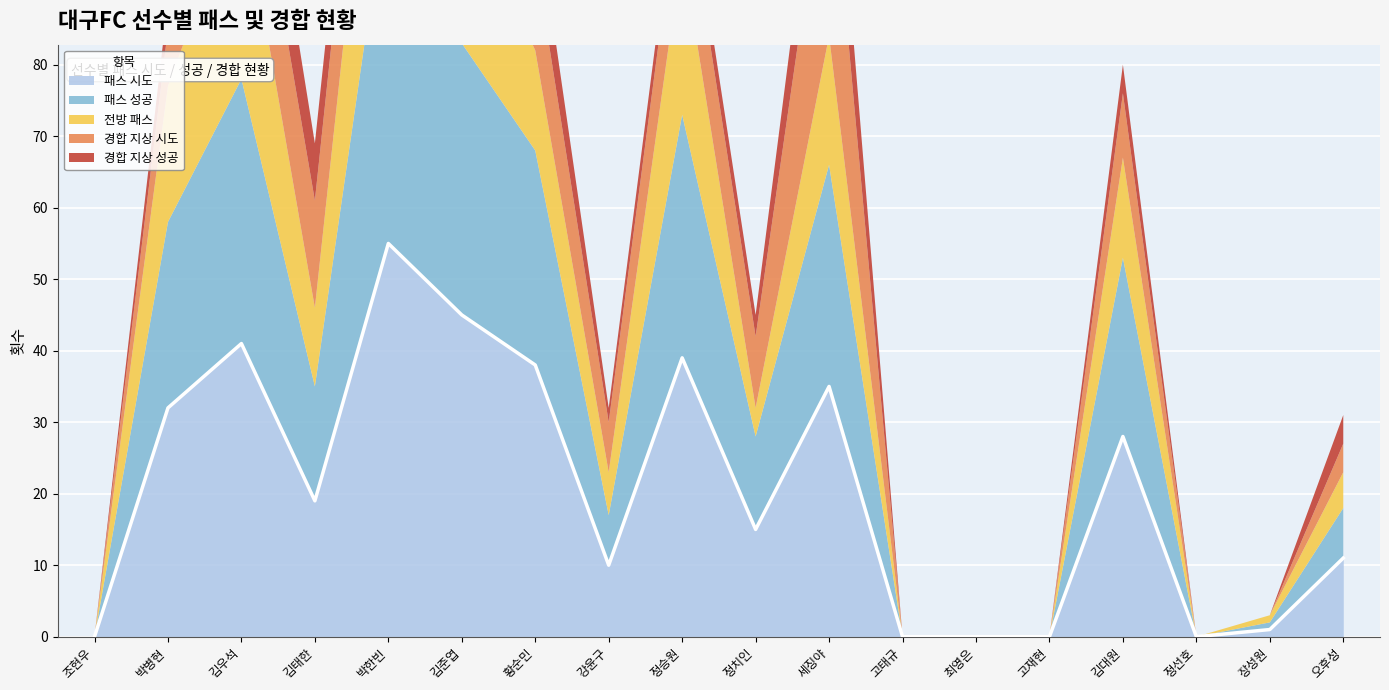

Which category has the lowest value across all series?

조현우